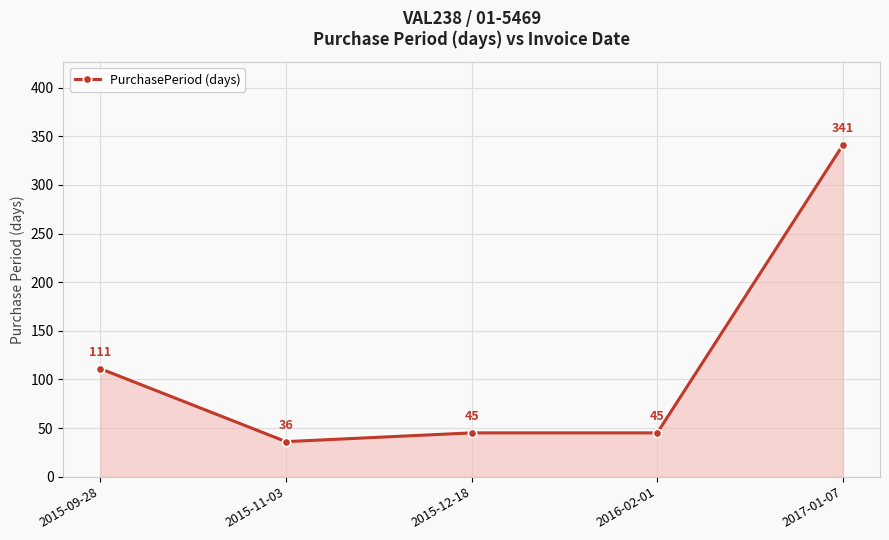

What value does the data have at 2015-09-28?

111